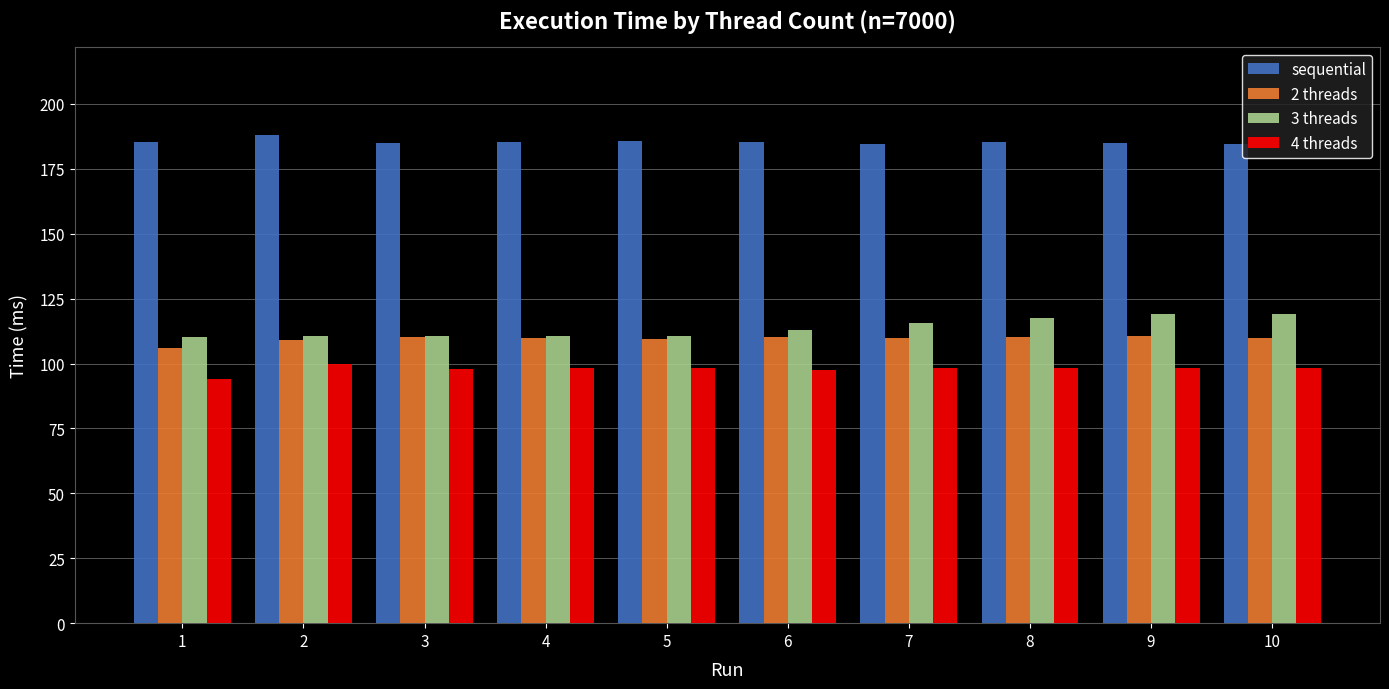

What is the spread (max minus min) of values at 4?

87.0